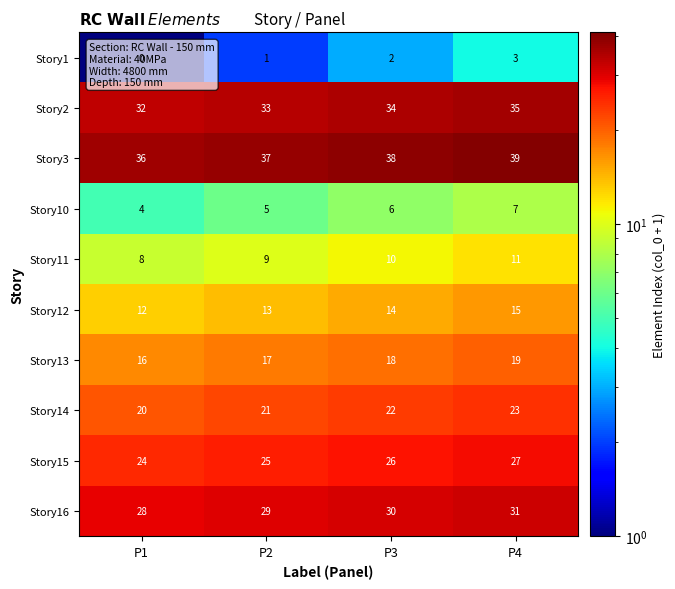

True or false: Story2 has a value of 32 at P1.

True